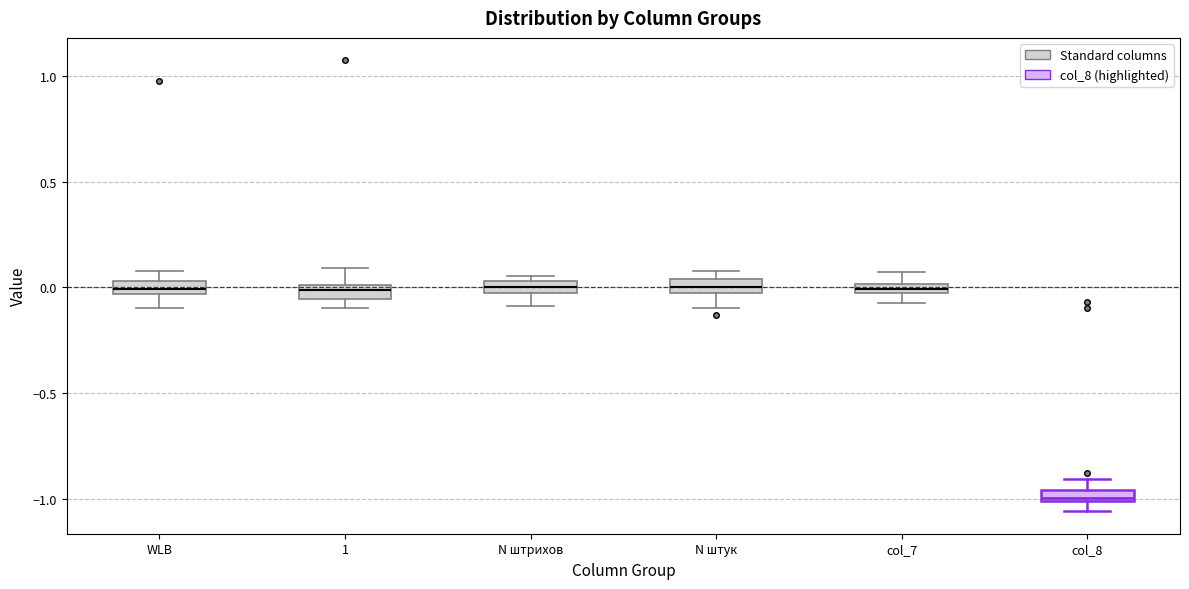

Where is the upper edge of the box for N штук on the y-axis? The values are not printed on the chart, so give them approximately, as read against the axis.

0.05